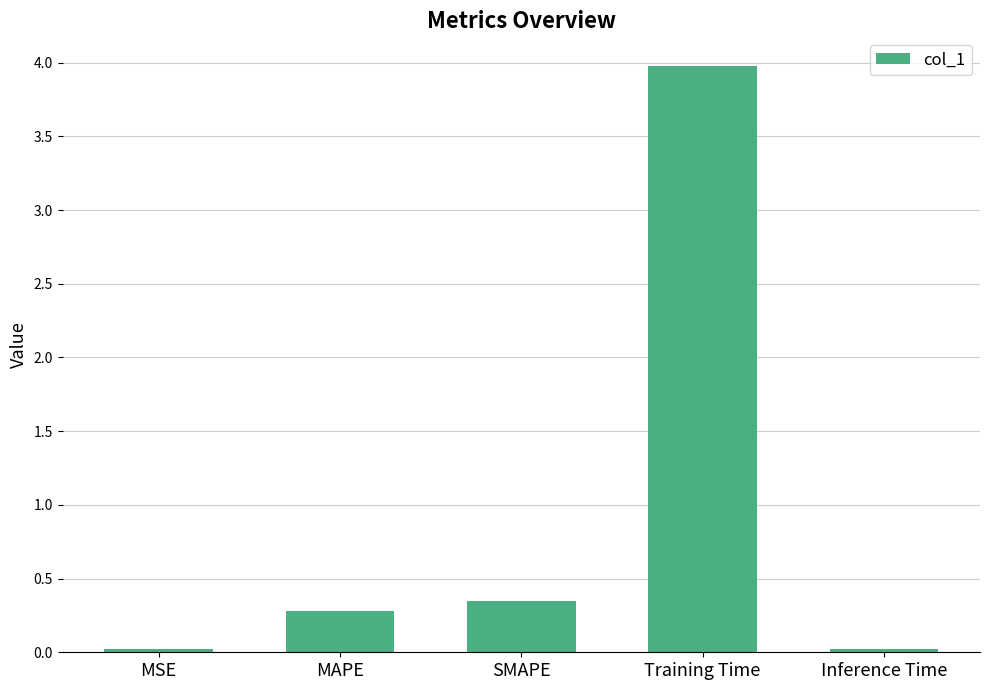

Which has a higher value, MSE or MAPE?

MAPE